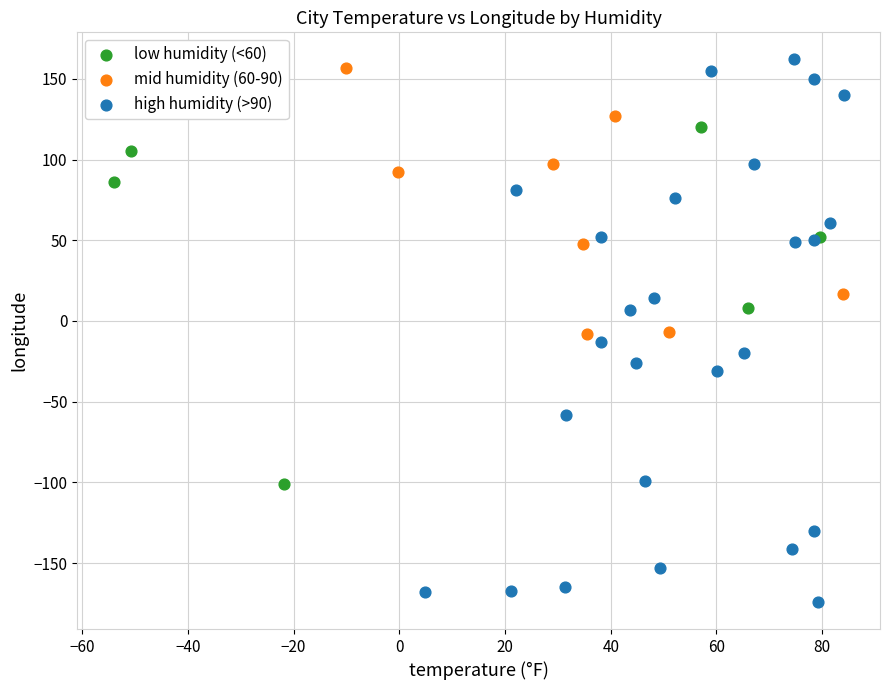

Which series reaches the minimum Y coordinate?

high humidity (>90)